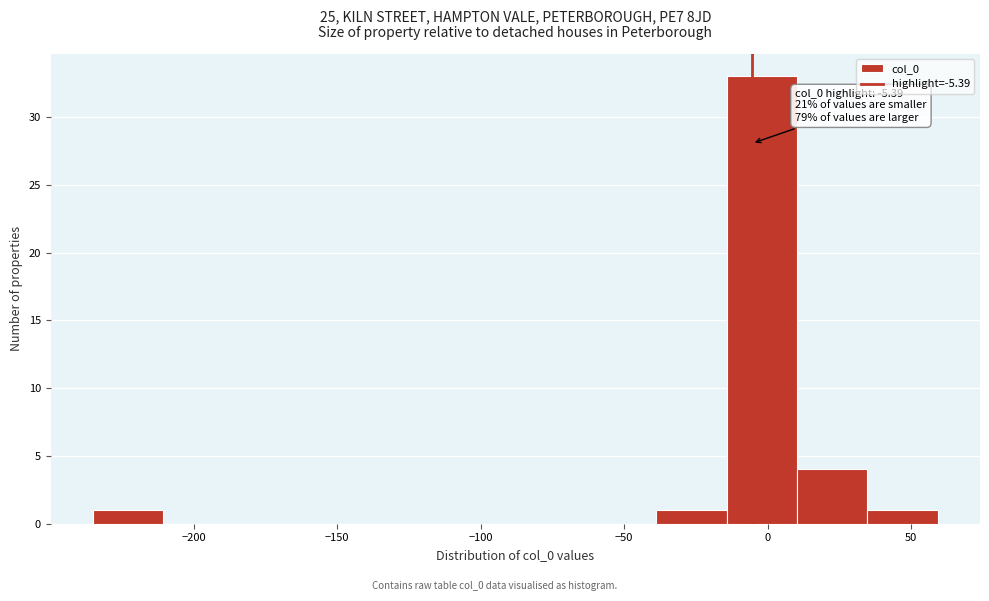

Which range on the x-axis has the tallest bar?

-15 to 10